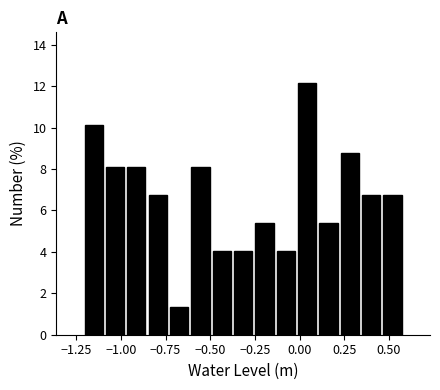

Around what value on the x-axis is the tallest bar? Give the approximate position of its centre, as read against the axis.

0.05